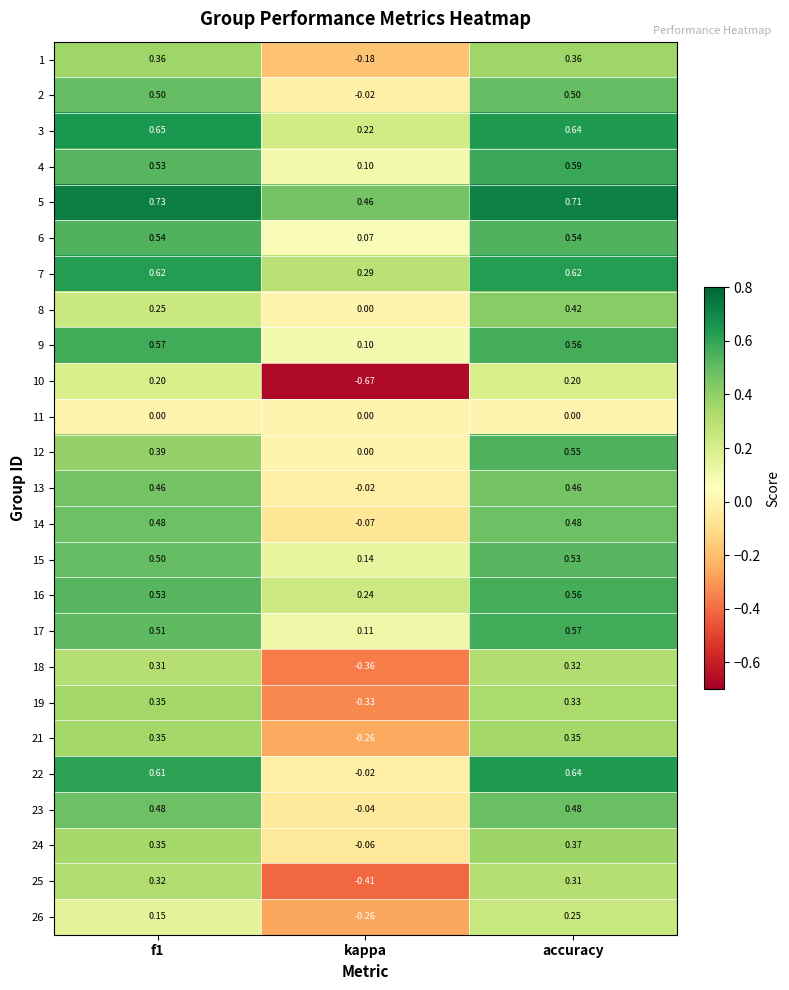

Is the value of 7 at f1 greater than the value of 4 at accuracy?

Yes